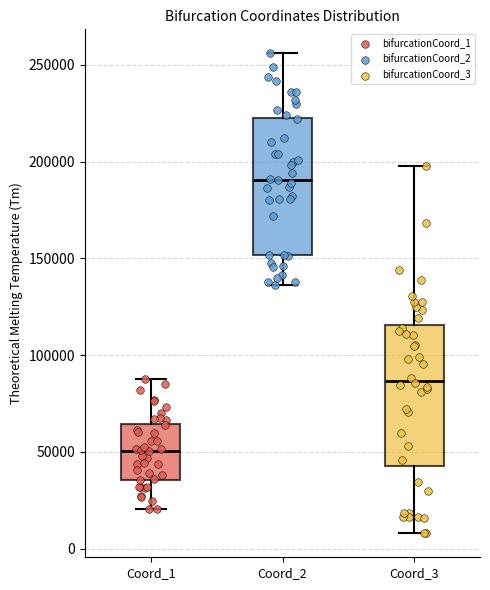

Where is the upper edge of the box for Coord_3 on the y-axis? The values are not printed on the chart, so give them approximately, as read against the axis.

115000